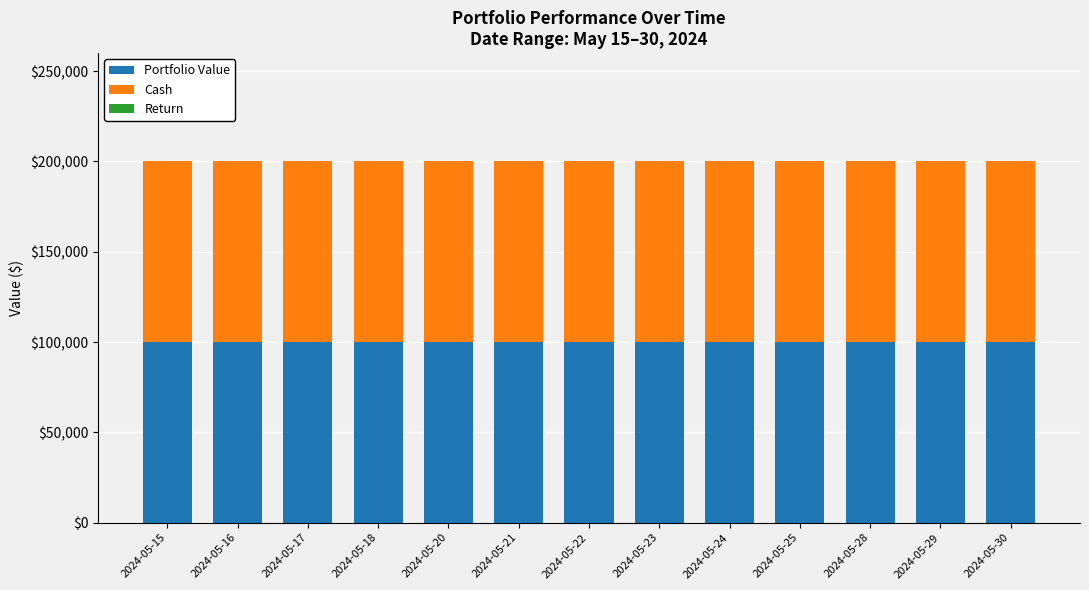

The Cash series shows 145061 at 2024-05-17. True or false?

False